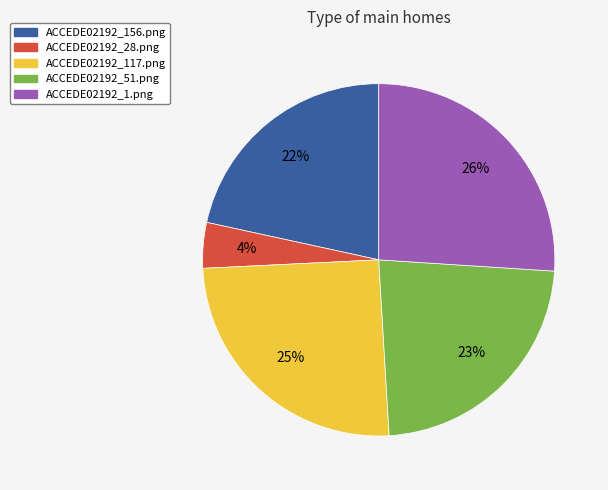

To the nearest percent, what is the combined percentage of ACCEDE02192_51.png and ACCEDE02192_156.png?

45%